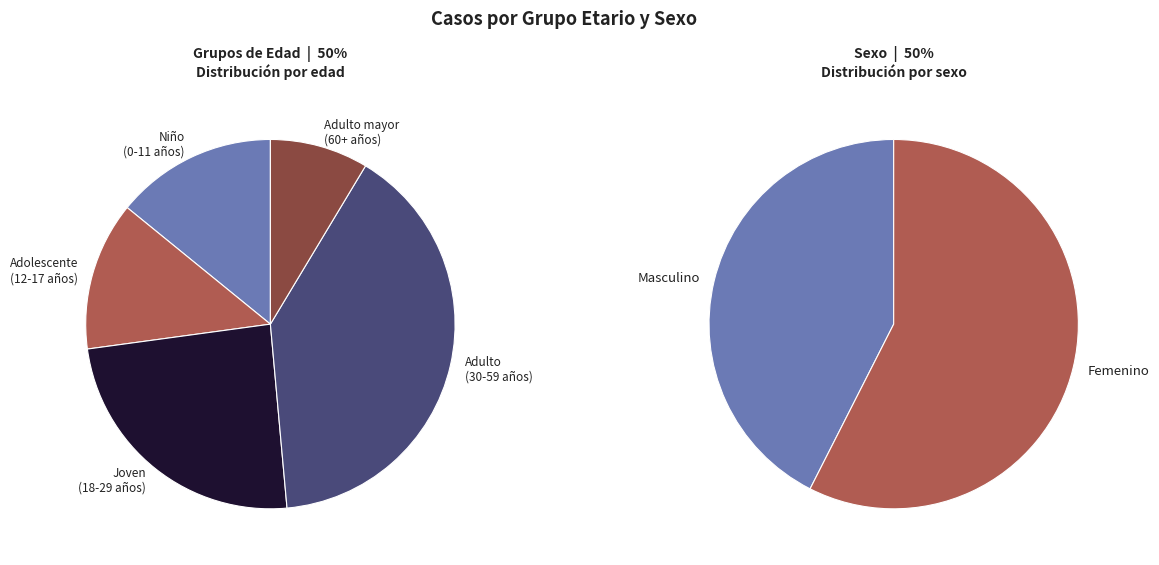

Combined, do Adulto mayor (60 años a más) and Joven (18 a 29 años) account for over 50%?

No